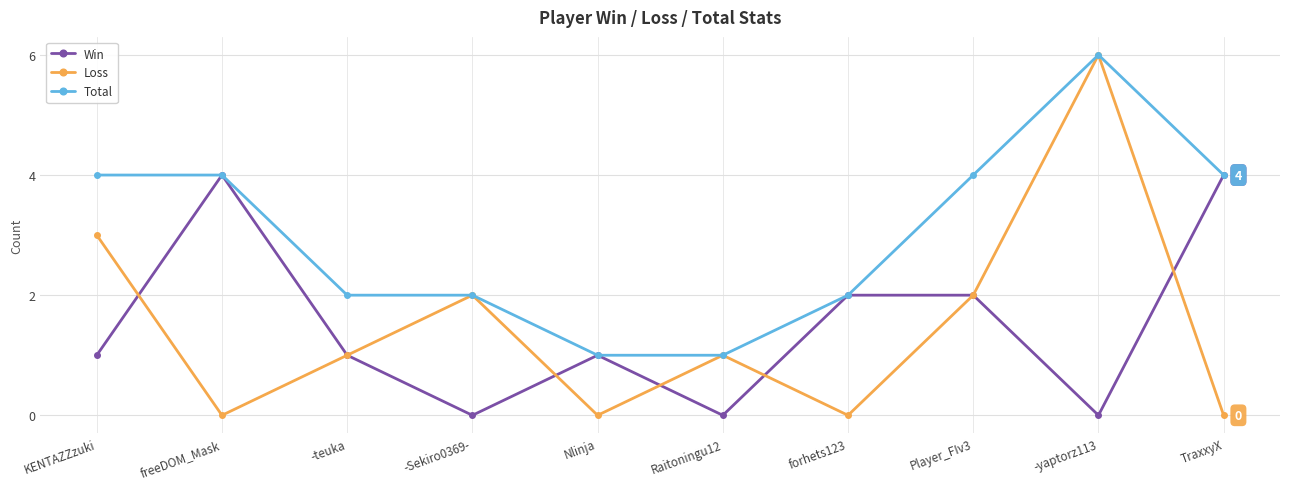

What position from the left is Raitoningu12?

6